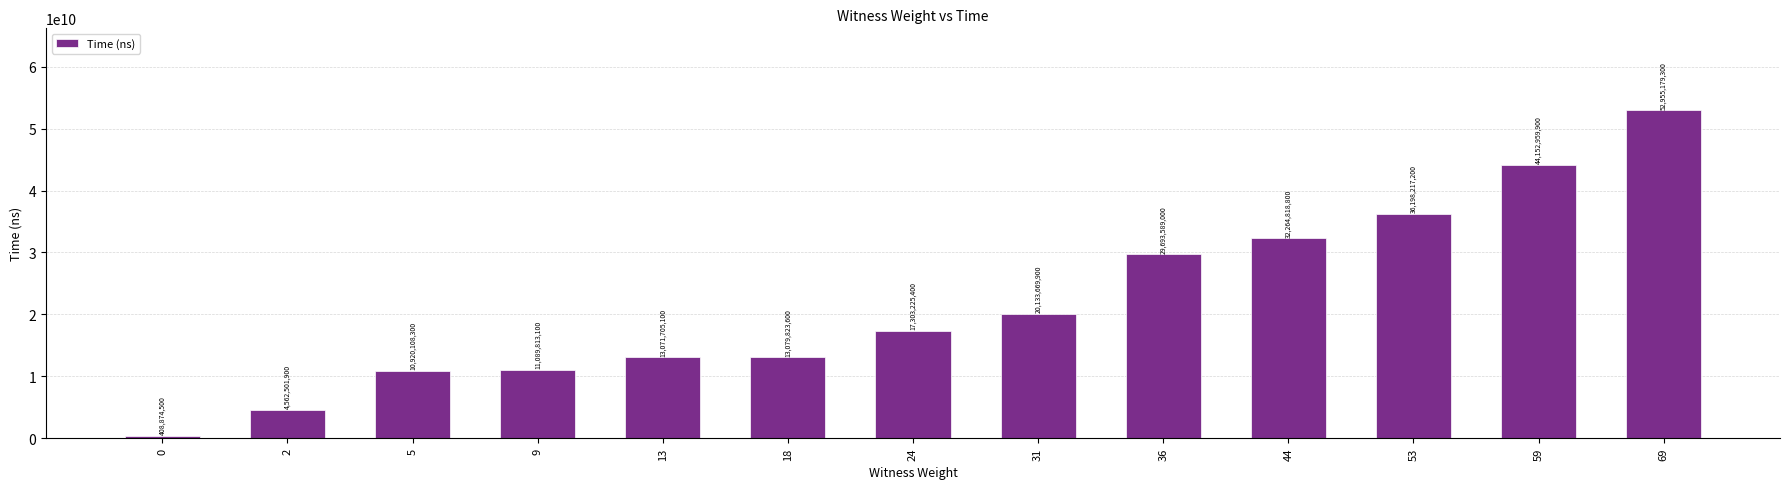

What is the sum of all values?

285834486000